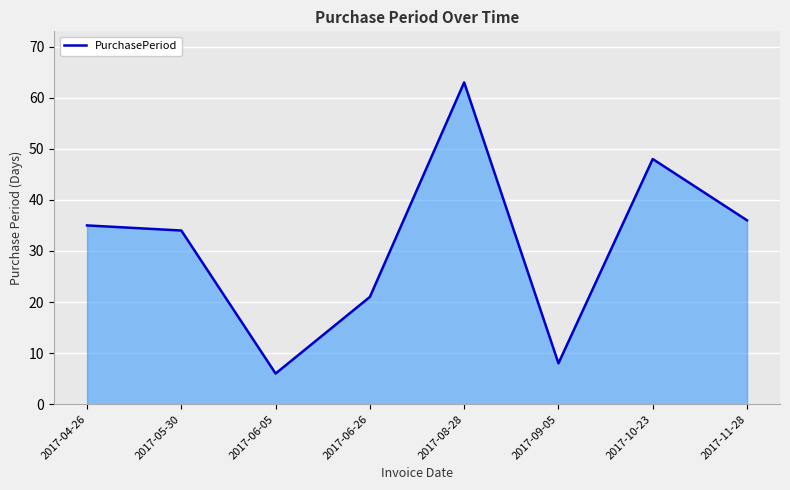

How many interior local peaks (higher than both neighbors) does the data have?

2